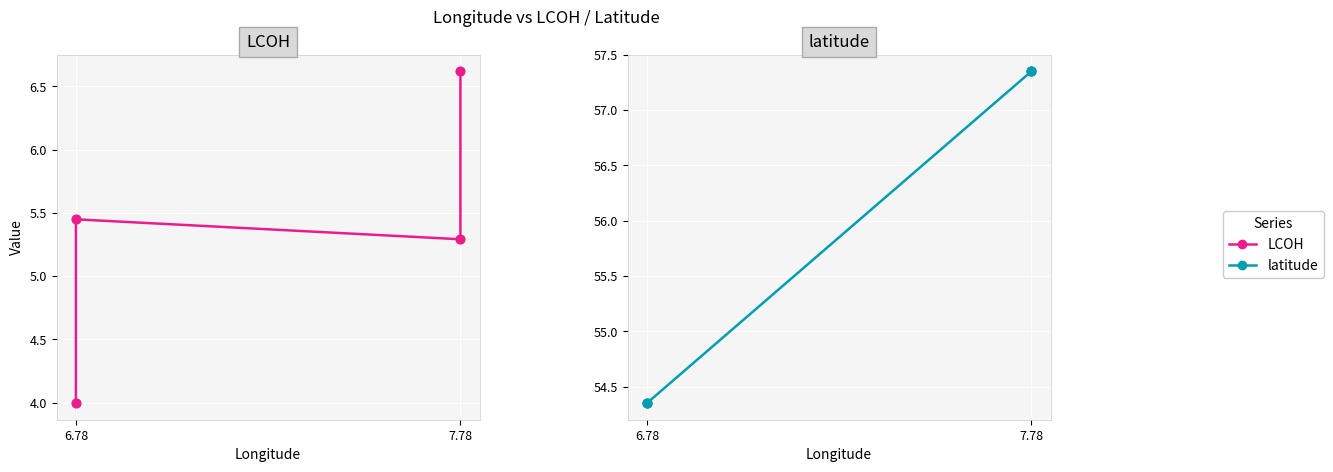

Which series reaches the minimum Y coordinate?

LCOH